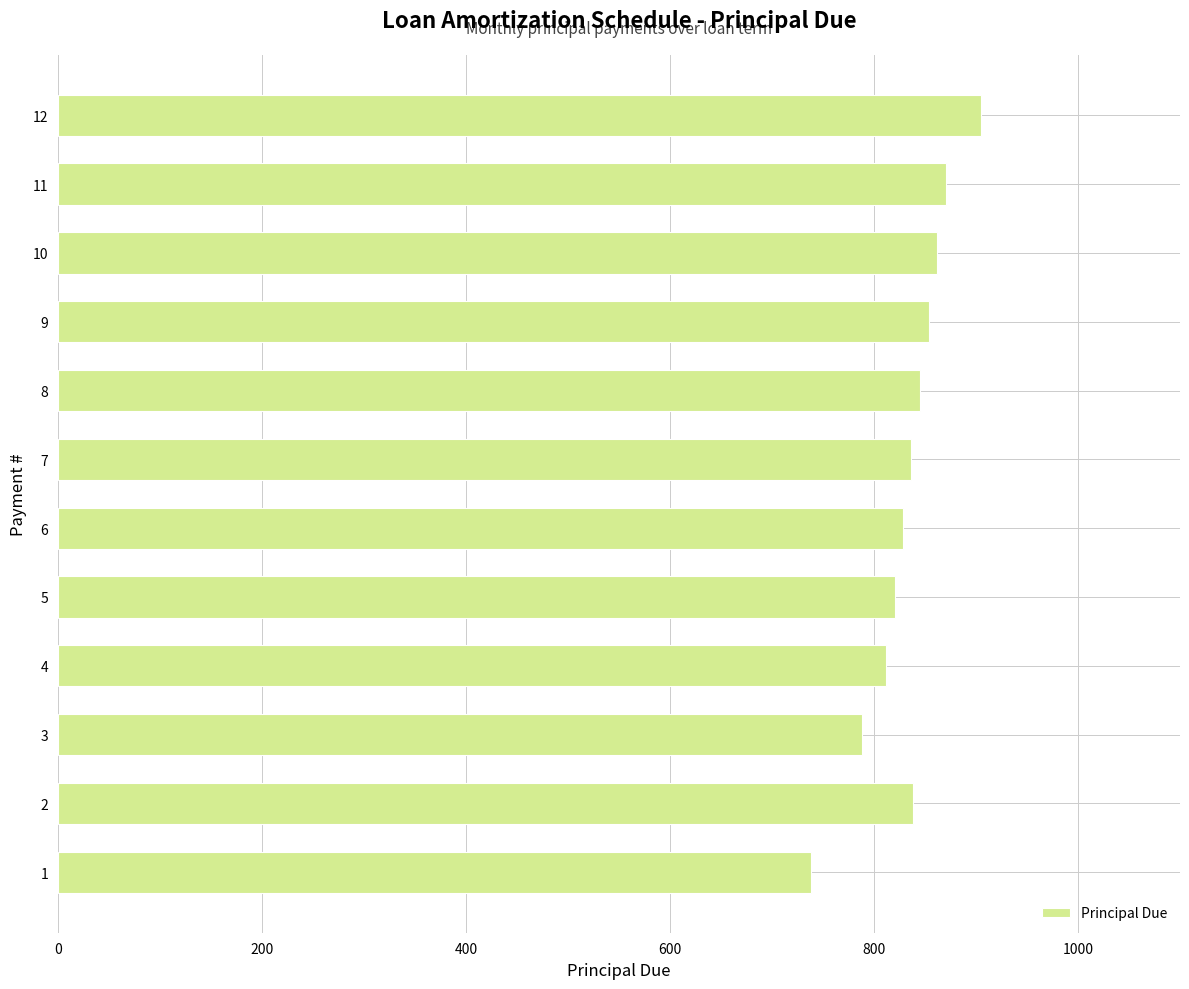

What is the difference between the second highest and minimum values?

132.2